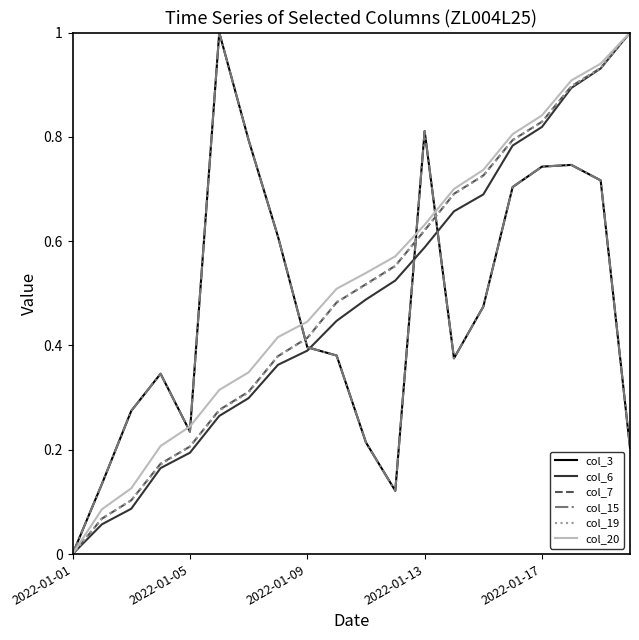

How many lines are shown in the chart?

6